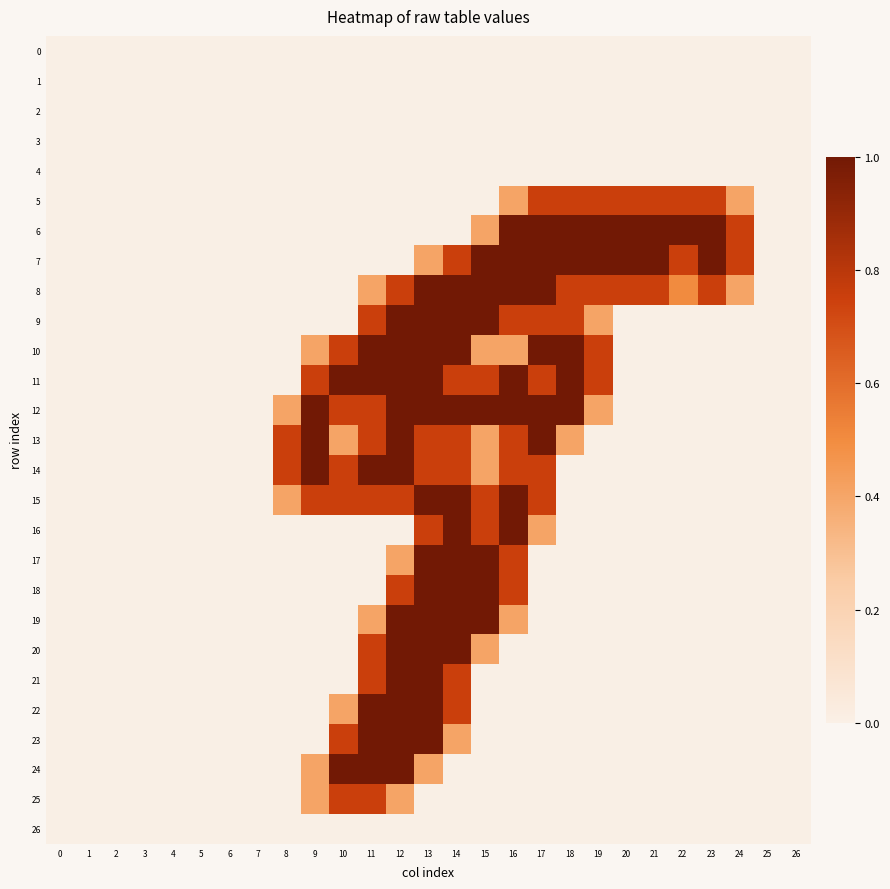

Reading right to left, extract all data points from this chart.

0: 26=0.0	25=0.0	24=0.0	23=0.0	22=0.0	21=0.0	20=0.0	19=0.0	18=0.0	17=0.0	16=0.0	15=0.0	14=0.0	13=0.0	12=0.0	11=0.0	10=0.0	9=0.0	8=0.0	7=0.0	6=0.0	5=0.0	4=0.0	3=0.0	2=0.0	1=0.0	0=0.0
1: 26=0.0	25=0.0	24=0.0	23=0.0	22=0.0	21=0.0	20=0.0	19=0.0	18=0.0	17=0.0	16=0.0	15=0.0	14=0.0	13=0.0	12=0.0	11=0.0	10=0.0	9=0.0	8=0.0	7=0.0	6=0.0	5=0.0	4=0.0	3=0.0	2=0.0	1=0.0	0=0.0
2: 26=0.0	25=0.0	24=0.0	23=0.0	22=0.0	21=0.0	20=0.0	19=0.0	18=0.0	17=0.0	16=0.0	15=0.0	14=0.0	13=0.0	12=0.0	11=0.0	10=0.0	9=0.0	8=0.0	7=0.0	6=0.0	5=0.0	4=0.0	3=0.0	2=0.0	1=0.0	0=0.0
3: 26=0.0	25=0.0	24=0.0	23=0.0	22=0.0	21=0.0	20=0.0	19=0.0	18=0.0	17=0.0	16=0.0	15=0.0	14=0.0	13=0.0	12=0.0	11=0.0	10=0.0	9=0.0	8=0.0	7=0.0	6=0.0	5=0.0	4=0.0	3=0.0	2=0.0	1=0.0	0=0.0
4: 26=0.0	25=0.0	24=0.0	23=0.0	22=0.0	21=0.0	20=0.0	19=0.0	18=0.0	17=0.0	16=0.0	15=0.0	14=0.0	13=0.0	12=0.0	11=0.0	10=0.0	9=0.0	8=0.0	7=0.0	6=0.0	5=0.0	4=0.0	3=0.0	2=0.0	1=0.0	0=0.0
5: 26=0.0	25=0.0	24=0.4	23=0.8	22=0.8	21=0.8	20=0.8	19=0.8	18=0.8	17=0.8	16=0.4	15=0.0	14=0.0	13=0.0	12=0.0	11=0.0	10=0.0	9=0.0	8=0.0	7=0.0	6=0.0	5=0.0	4=0.0	3=0.0	2=0.0	1=0.0	0=0.0
6: 26=0.0	25=0.0	24=0.8	23=1.0	22=1.0	21=1.0	20=1.0	19=1.0	18=1.0	17=1.0	16=1.0	15=0.4	14=0.0	13=0.0	12=0.0	11=0.0	10=0.0	9=0.0	8=0.0	7=0.0	6=0.0	5=0.0	4=0.0	3=0.0	2=0.0	1=0.0	0=0.0
7: 26=0.0	25=0.0	24=0.8	23=1.0	22=0.8	21=1.0	20=1.0	19=1.0	18=1.0	17=1.0	16=1.0	15=1.0	14=0.8	13=0.4	12=0.0	11=0.0	10=0.0	9=0.0	8=0.0	7=0.0	6=0.0	5=0.0	4=0.0	3=0.0	2=0.0	1=0.0	0=0.0
8: 26=0.0	25=0.0	24=0.4	23=0.8	22=0.5	21=0.8	20=0.8	19=0.8	18=0.8	17=1.0	16=1.0	15=1.0	14=1.0	13=1.0	12=0.8	11=0.4	10=0.0	9=0.0	8=0.0	7=0.0	6=0.0	5=0.0	4=0.0	3=0.0	2=0.0	1=0.0	0=0.0
9: 26=0.0	25=0.0	24=0.0	23=0.0	22=0.0	21=0.0	20=0.0	19=0.4	18=0.8	17=0.8	16=0.8	15=1.0	14=1.0	13=1.0	12=1.0	11=0.8	10=0.0	9=0.0	8=0.0	7=0.0	6=0.0	5=0.0	4=0.0	3=0.0	2=0.0	1=0.0	0=0.0
10: 26=0.0	25=0.0	24=0.0	23=0.0	22=0.0	21=0.0	20=0.0	19=0.8	18=1.0	17=1.0	16=0.4	15=0.4	14=1.0	13=1.0	12=1.0	11=1.0	10=0.8	9=0.4	8=0.0	7=0.0	6=0.0	5=0.0	4=0.0	3=0.0	2=0.0	1=0.0	0=0.0
11: 26=0.0	25=0.0	24=0.0	23=0.0	22=0.0	21=0.0	20=0.0	19=0.8	18=1.0	17=0.8	16=1.0	15=0.8	14=0.8	13=1.0	12=1.0	11=1.0	10=1.0	9=0.8	8=0.0	7=0.0	6=0.0	5=0.0	4=0.0	3=0.0	2=0.0	1=0.0	0=0.0
12: 26=0.0	25=0.0	24=0.0	23=0.0	22=0.0	21=0.0	20=0.0	19=0.4	18=1.0	17=1.0	16=1.0	15=1.0	14=1.0	13=1.0	12=1.0	11=0.8	10=0.8	9=1.0	8=0.4	7=0.0	6=0.0	5=0.0	4=0.0	3=0.0	2=0.0	1=0.0	0=0.0
13: 26=0.0	25=0.0	24=0.0	23=0.0	22=0.0	21=0.0	20=0.0	19=0.0	18=0.4	17=1.0	16=0.8	15=0.4	14=0.8	13=0.8	12=1.0	11=0.8	10=0.4	9=1.0	8=0.8	7=0.0	6=0.0	5=0.0	4=0.0	3=0.0	2=0.0	1=0.0	0=0.0
14: 26=0.0	25=0.0	24=0.0	23=0.0	22=0.0	21=0.0	20=0.0	19=0.0	18=0.0	17=0.8	16=0.8	15=0.4	14=0.8	13=0.8	12=1.0	11=1.0	10=0.8	9=1.0	8=0.8	7=0.0	6=0.0	5=0.0	4=0.0	3=0.0	2=0.0	1=0.0	0=0.0
15: 26=0.0	25=0.0	24=0.0	23=0.0	22=0.0	21=0.0	20=0.0	19=0.0	18=0.0	17=0.8	16=1.0	15=0.8	14=1.0	13=1.0	12=0.8	11=0.8	10=0.8	9=0.8	8=0.4	7=0.0	6=0.0	5=0.0	4=0.0	3=0.0	2=0.0	1=0.0	0=0.0
16: 26=0.0	25=0.0	24=0.0	23=0.0	22=0.0	21=0.0	20=0.0	19=0.0	18=0.0	17=0.4	16=1.0	15=0.8	14=1.0	13=0.8	12=0.0	11=0.0	10=0.0	9=0.0	8=0.0	7=0.0	6=0.0	5=0.0	4=0.0	3=0.0	2=0.0	1=0.0	0=0.0
17: 26=0.0	25=0.0	24=0.0	23=0.0	22=0.0	21=0.0	20=0.0	19=0.0	18=0.0	17=0.0	16=0.8	15=1.0	14=1.0	13=1.0	12=0.4	11=0.0	10=0.0	9=0.0	8=0.0	7=0.0	6=0.0	5=0.0	4=0.0	3=0.0	2=0.0	1=0.0	0=0.0
18: 26=0.0	25=0.0	24=0.0	23=0.0	22=0.0	21=0.0	20=0.0	19=0.0	18=0.0	17=0.0	16=0.8	15=1.0	14=1.0	13=1.0	12=0.8	11=0.0	10=0.0	9=0.0	8=0.0	7=0.0	6=0.0	5=0.0	4=0.0	3=0.0	2=0.0	1=0.0	0=0.0
19: 26=0.0	25=0.0	24=0.0	23=0.0	22=0.0	21=0.0	20=0.0	19=0.0	18=0.0	17=0.0	16=0.4	15=1.0	14=1.0	13=1.0	12=1.0	11=0.4	10=0.0	9=0.0	8=0.0	7=0.0	6=0.0	5=0.0	4=0.0	3=0.0	2=0.0	1=0.0	0=0.0
20: 26=0.0	25=0.0	24=0.0	23=0.0	22=0.0	21=0.0	20=0.0	19=0.0	18=0.0	17=0.0	16=0.0	15=0.4	14=1.0	13=1.0	12=1.0	11=0.8	10=0.0	9=0.0	8=0.0	7=0.0	6=0.0	5=0.0	4=0.0	3=0.0	2=0.0	1=0.0	0=0.0
21: 26=0.0	25=0.0	24=0.0	23=0.0	22=0.0	21=0.0	20=0.0	19=0.0	18=0.0	17=0.0	16=0.0	15=0.0	14=0.8	13=1.0	12=1.0	11=0.8	10=0.0	9=0.0	8=0.0	7=0.0	6=0.0	5=0.0	4=0.0	3=0.0	2=0.0	1=0.0	0=0.0
22: 26=0.0	25=0.0	24=0.0	23=0.0	22=0.0	21=0.0	20=0.0	19=0.0	18=0.0	17=0.0	16=0.0	15=0.0	14=0.8	13=1.0	12=1.0	11=1.0	10=0.4	9=0.0	8=0.0	7=0.0	6=0.0	5=0.0	4=0.0	3=0.0	2=0.0	1=0.0	0=0.0
23: 26=0.0	25=0.0	24=0.0	23=0.0	22=0.0	21=0.0	20=0.0	19=0.0	18=0.0	17=0.0	16=0.0	15=0.0	14=0.4	13=1.0	12=1.0	11=1.0	10=0.8	9=0.0	8=0.0	7=0.0	6=0.0	5=0.0	4=0.0	3=0.0	2=0.0	1=0.0	0=0.0
24: 26=0.0	25=0.0	24=0.0	23=0.0	22=0.0	21=0.0	20=0.0	19=0.0	18=0.0	17=0.0	16=0.0	15=0.0	14=0.0	13=0.4	12=1.0	11=1.0	10=1.0	9=0.4	8=0.0	7=0.0	6=0.0	5=0.0	4=0.0	3=0.0	2=0.0	1=0.0	0=0.0
25: 26=0.0	25=0.0	24=0.0	23=0.0	22=0.0	21=0.0	20=0.0	19=0.0	18=0.0	17=0.0	16=0.0	15=0.0	14=0.0	13=0.0	12=0.4	11=0.8	10=0.8	9=0.4	8=0.0	7=0.0	6=0.0	5=0.0	4=0.0	3=0.0	2=0.0	1=0.0	0=0.0
26: 26=0.0	25=0.0	24=0.0	23=0.0	22=0.0	21=0.0	20=0.0	19=0.0	18=0.0	17=0.0	16=0.0	15=0.0	14=0.0	13=0.0	12=0.0	11=0.0	10=0.0	9=0.0	8=0.0	7=0.0	6=0.0	5=0.0	4=0.0	3=0.0	2=0.0	1=0.0	0=0.0